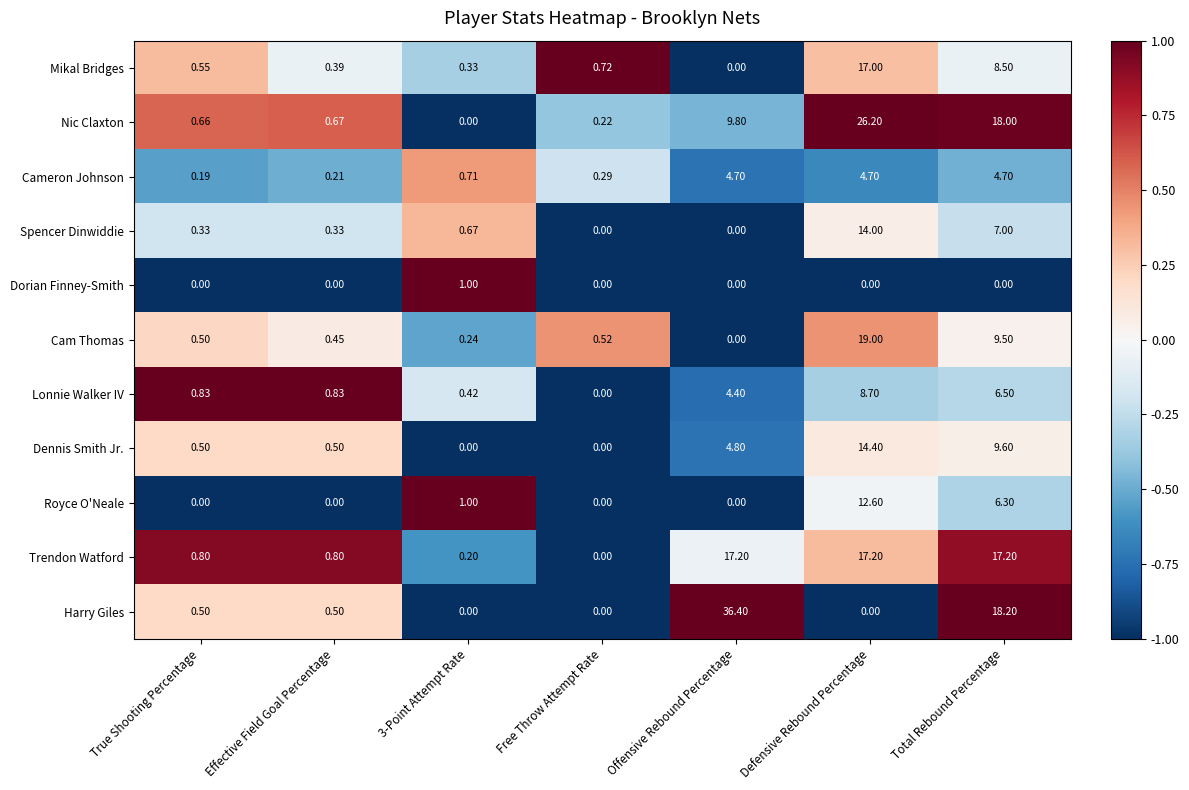

Which series has the largest total across all categories?

Harry Giles